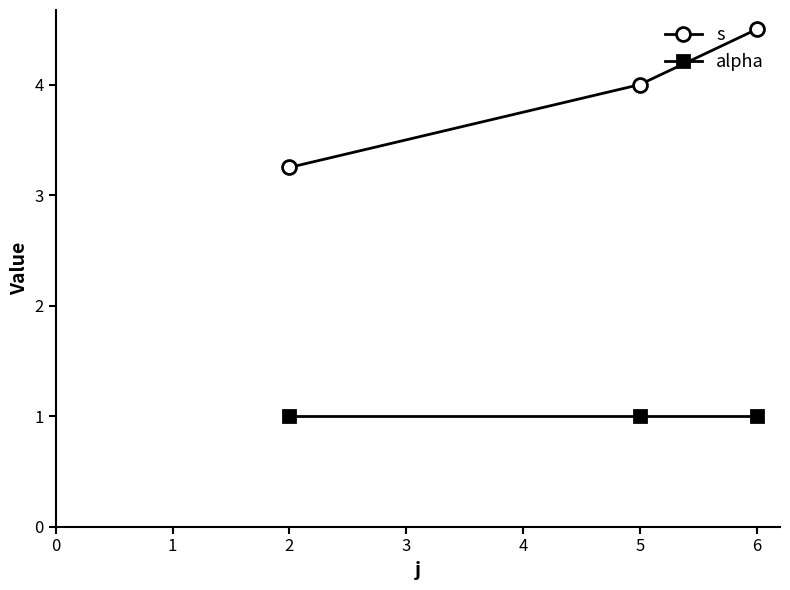

What is the minimum value shown in the chart?

1.0